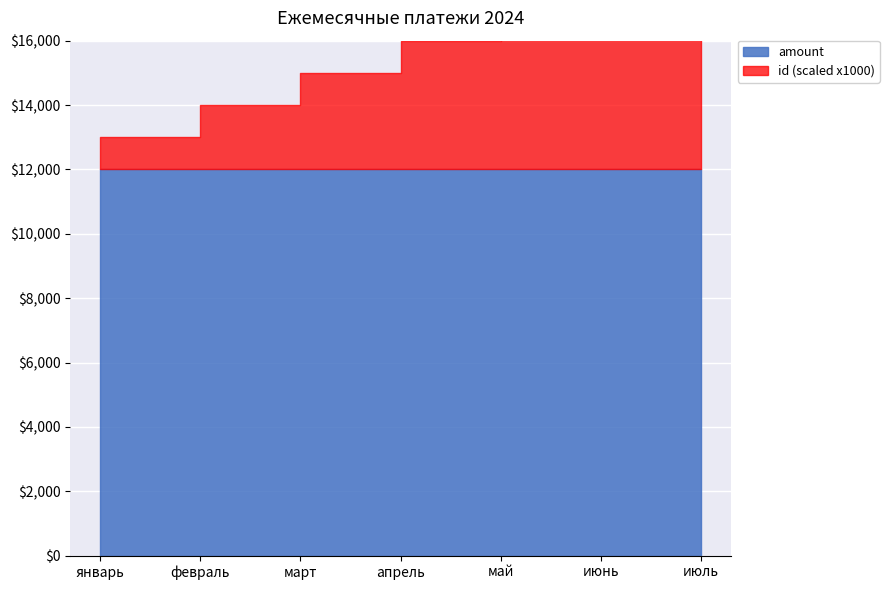

How many values in the id series exceed 4?

3